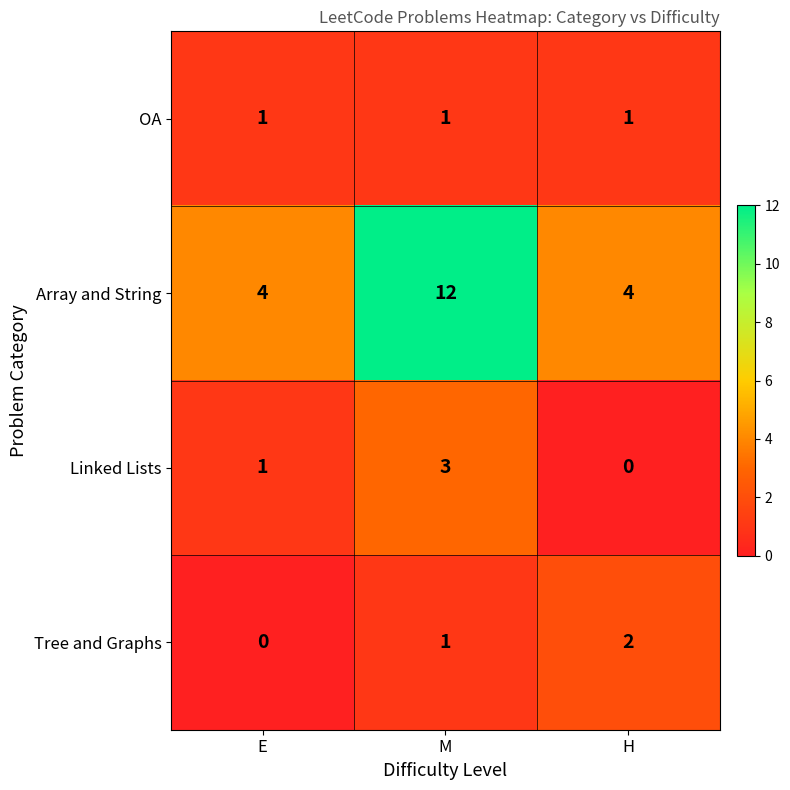

The value of Linked Lists at M is 3. True or false?

True